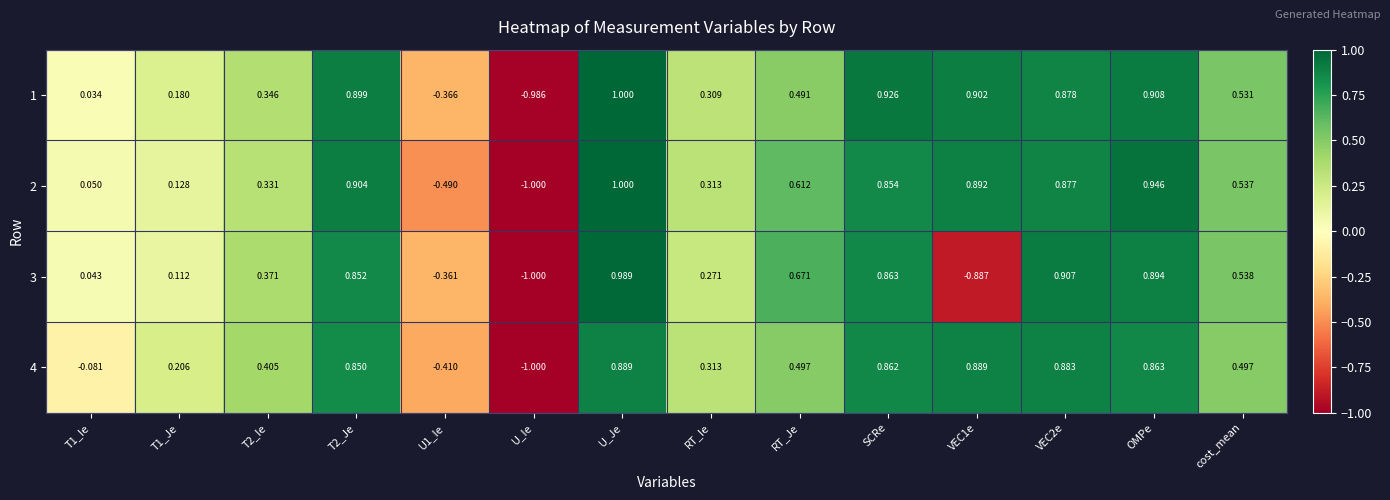

At which category does the chart reach its peak across all series?

U_Je